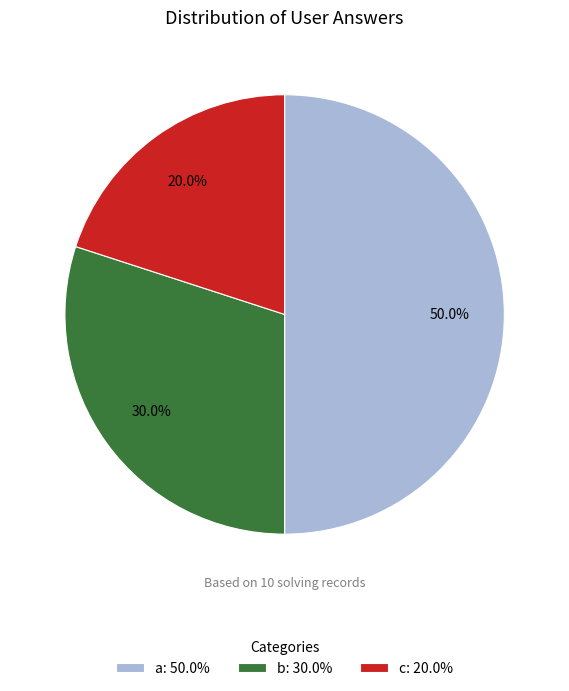

Rank the categories by value from lowest to highest.

c: 20.0%, b: 30.0%, a: 50.0%